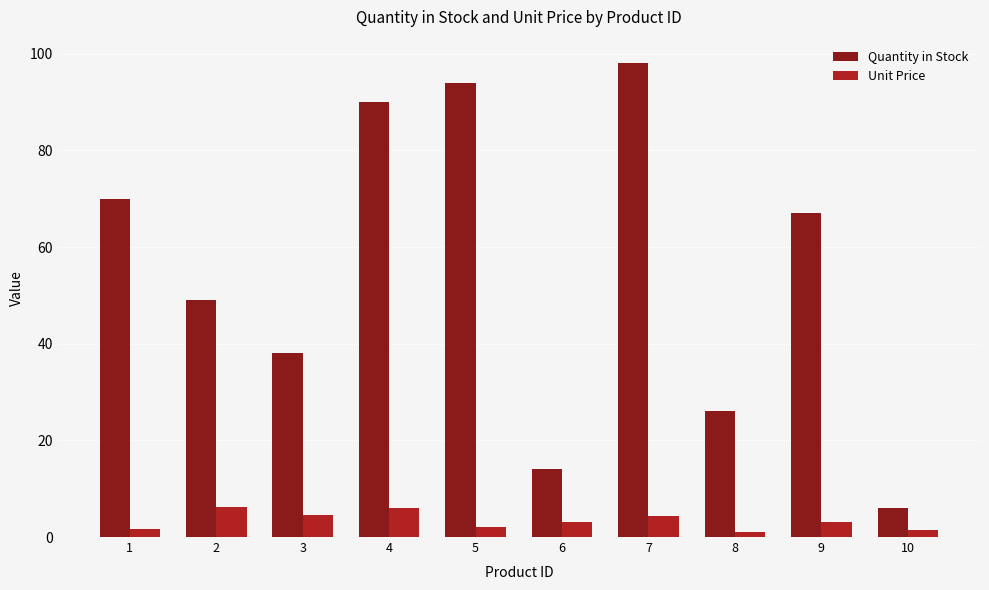

Rank the series by their maximum value, from highest to lowest.

Quantity in Stock, Unit Price